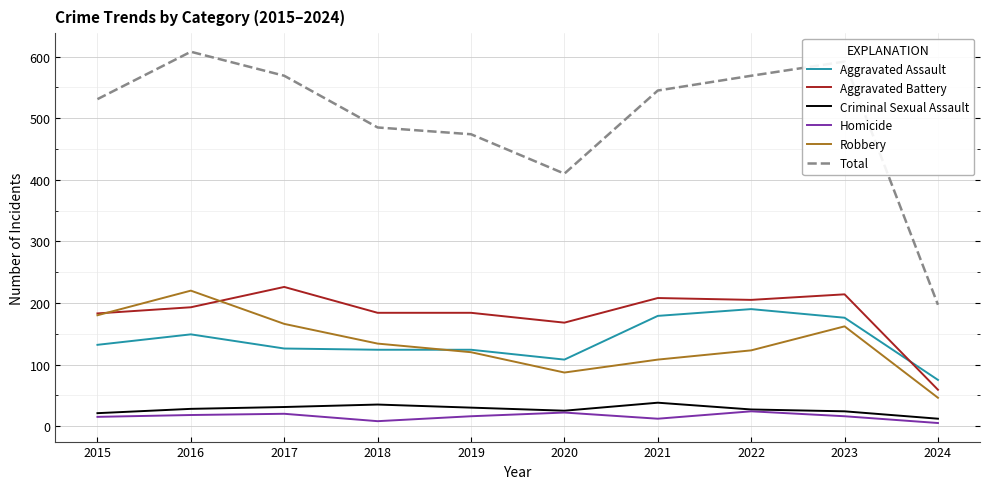

Read the Criminal Sexual Assault value at 2018, to the nearest 10.

40